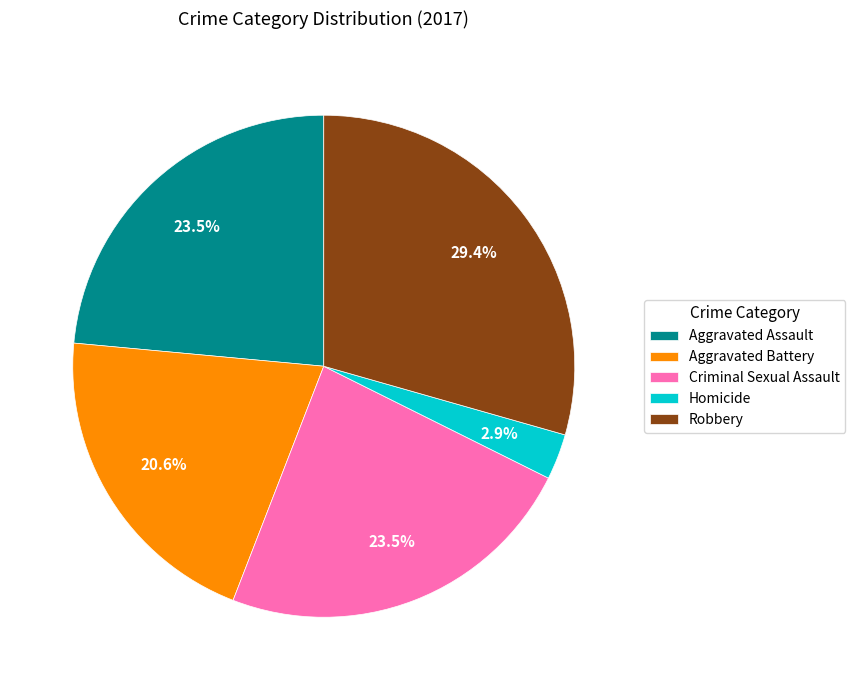

Which category has the biggest portion of the pie?

Robbery